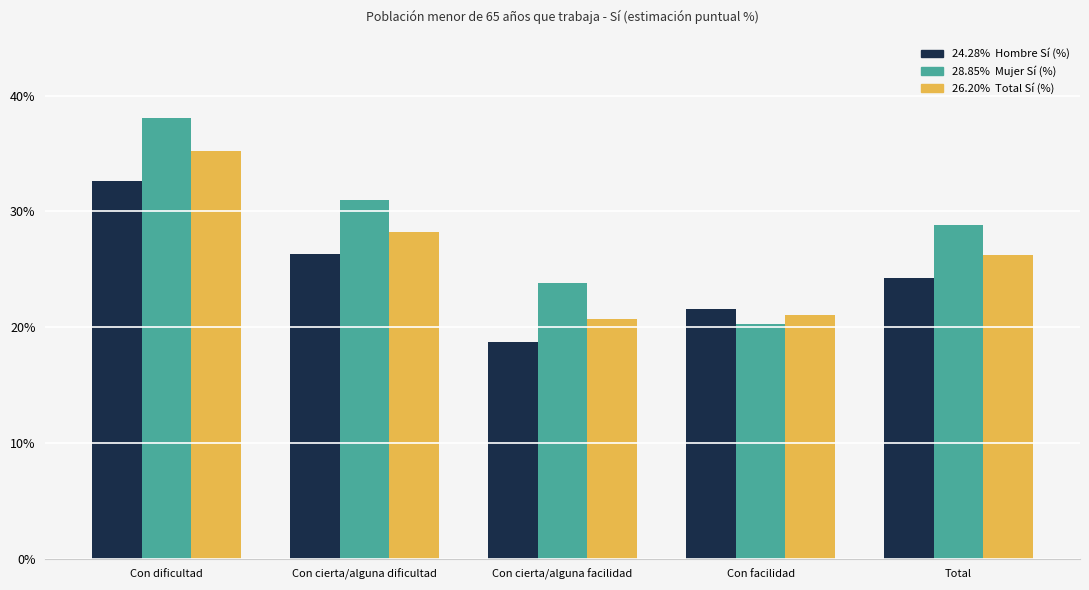

What is the spread (max minus min) of values at Con dificultad?

5.4